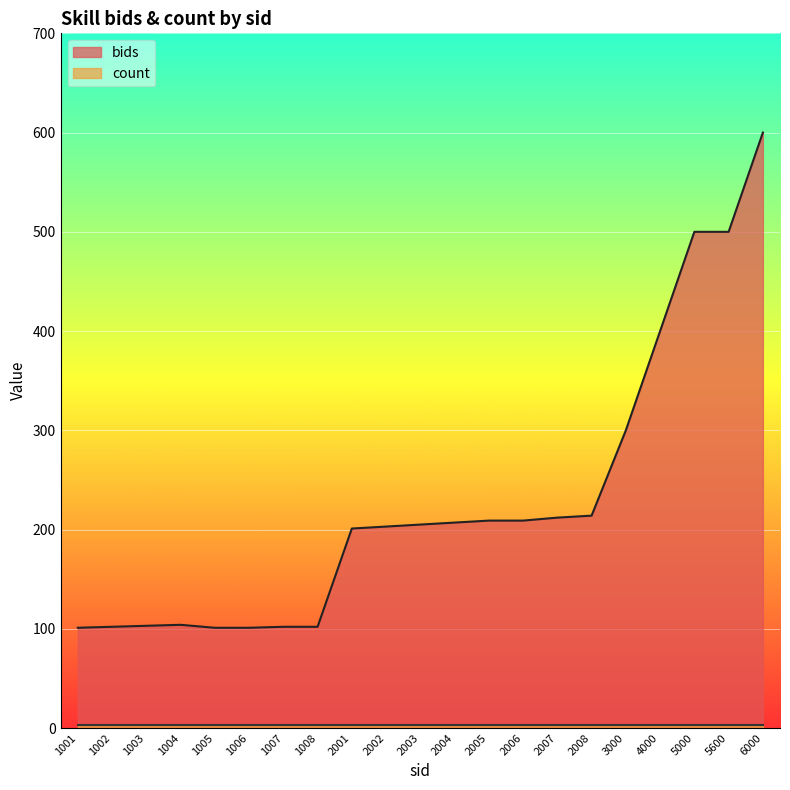

Which label corresponds to the largest value in the chart?

6000